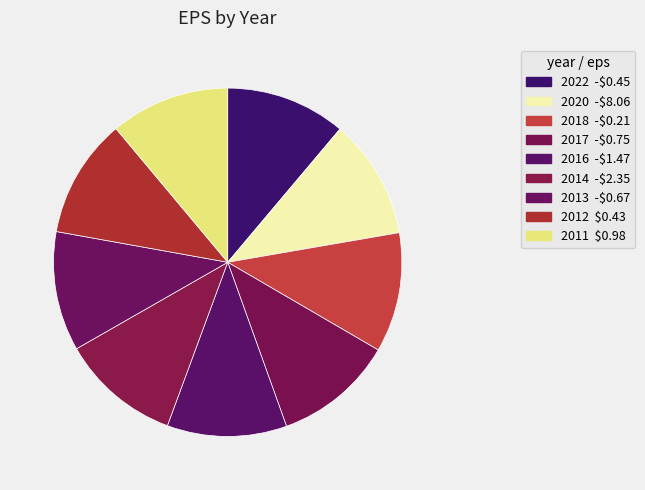

How many slices are in this pie chart?

9